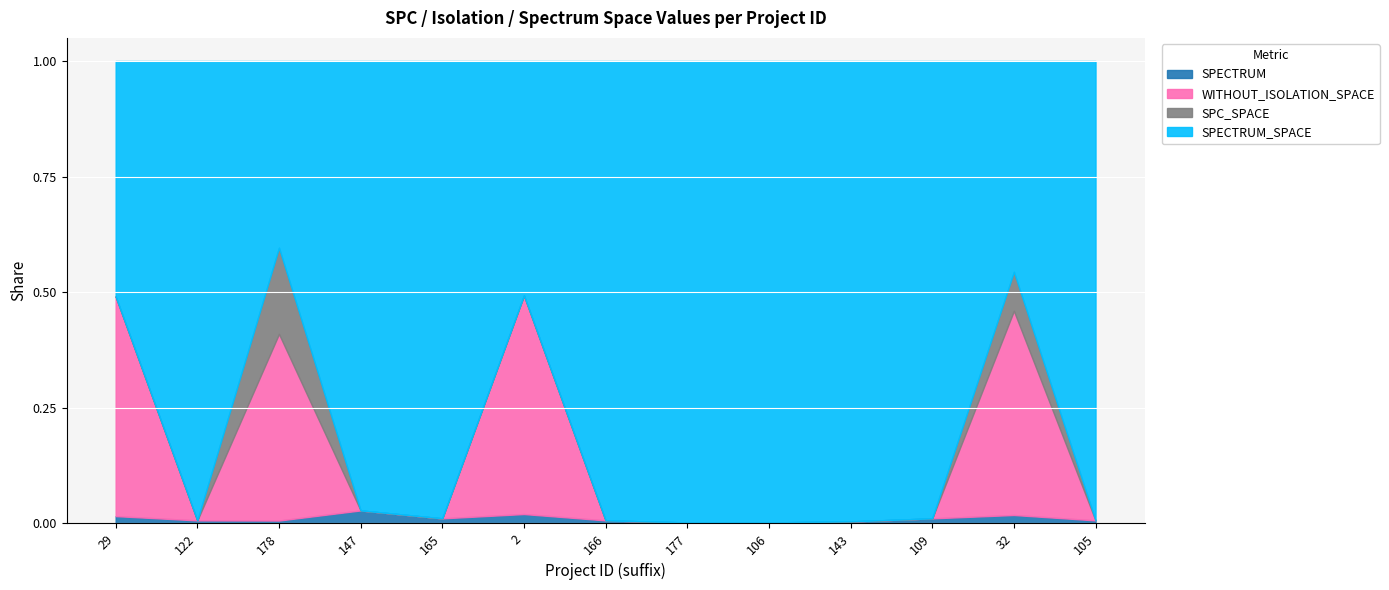

The value of SPECTRUM at 122 is 0.0. True or false?

True